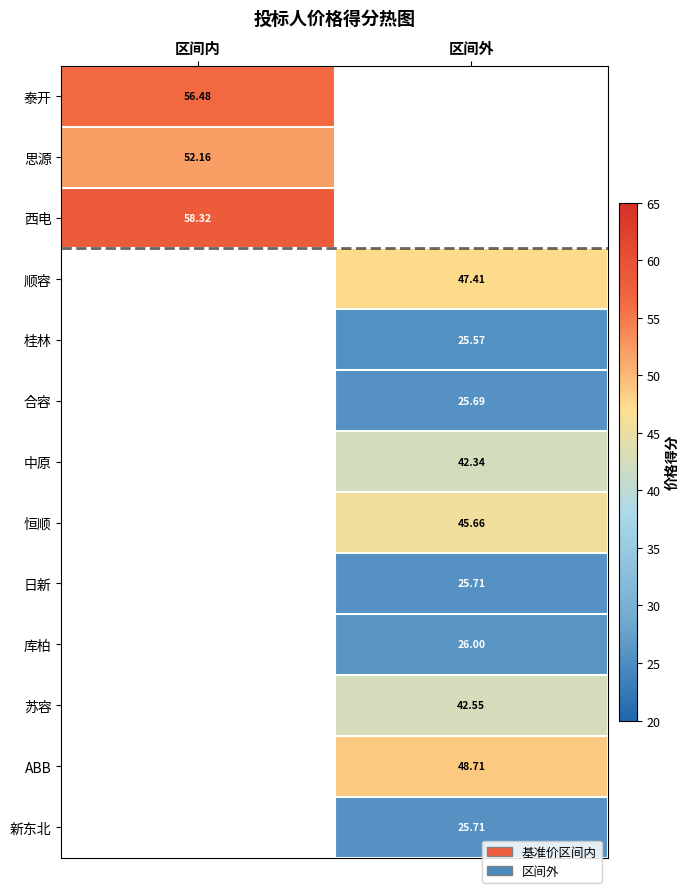

How many series are shown in this chart?

13